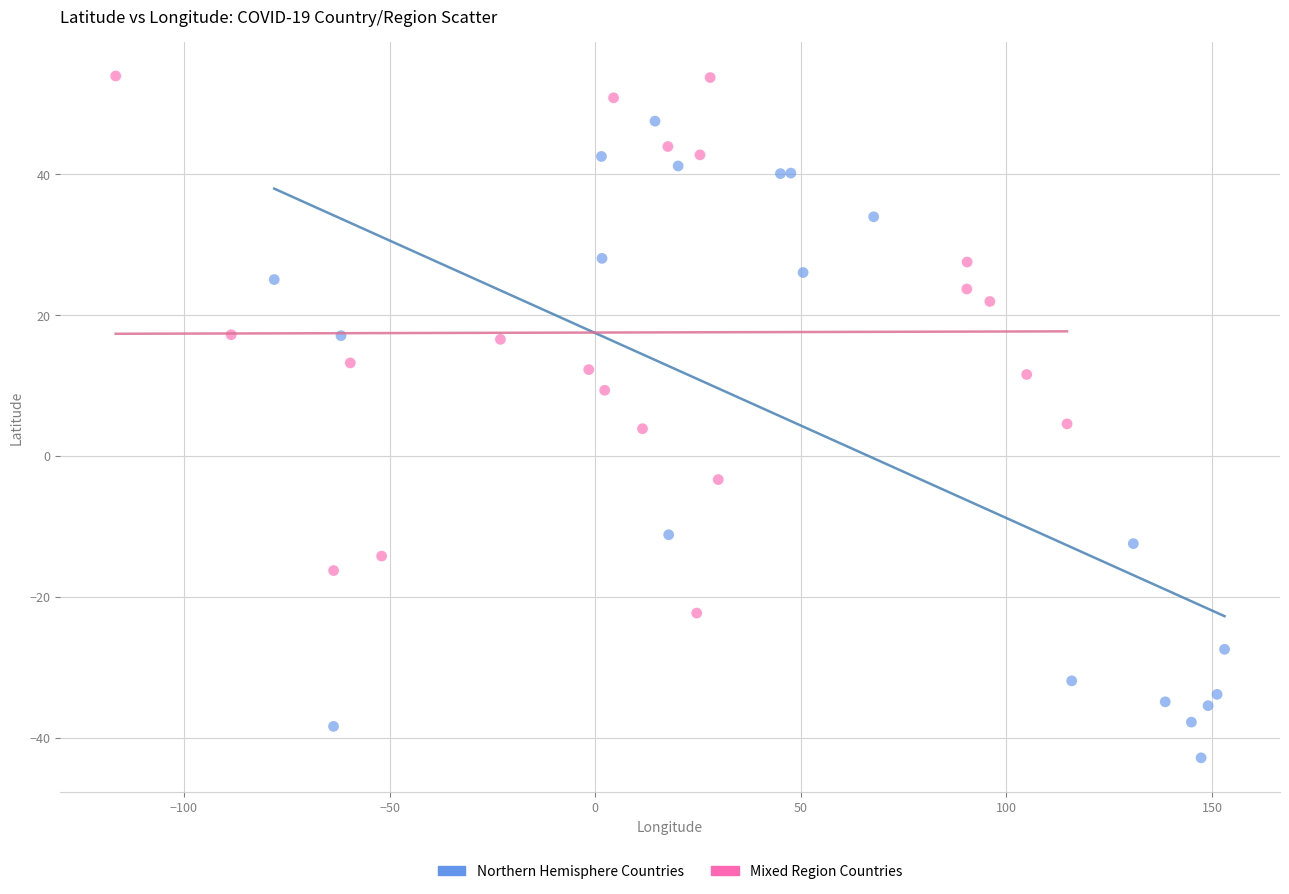

Which series reaches the minimum Y coordinate?

Northern Hemisphere Countries